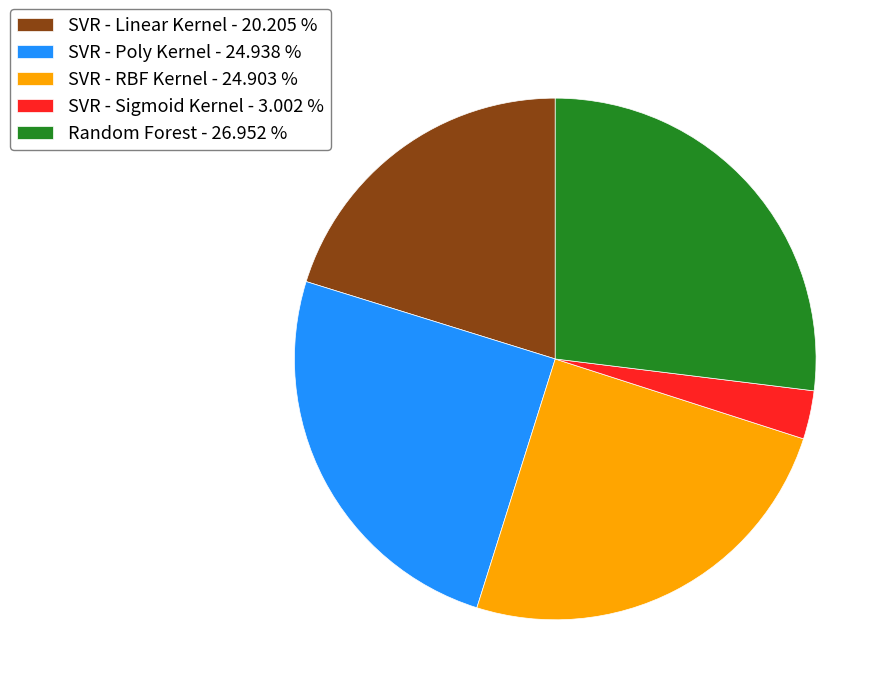

Which has a higher value, SVR - RBF Kernel - 24.903 % or Random Forest - 26.952 %?

Random Forest - 26.952 %